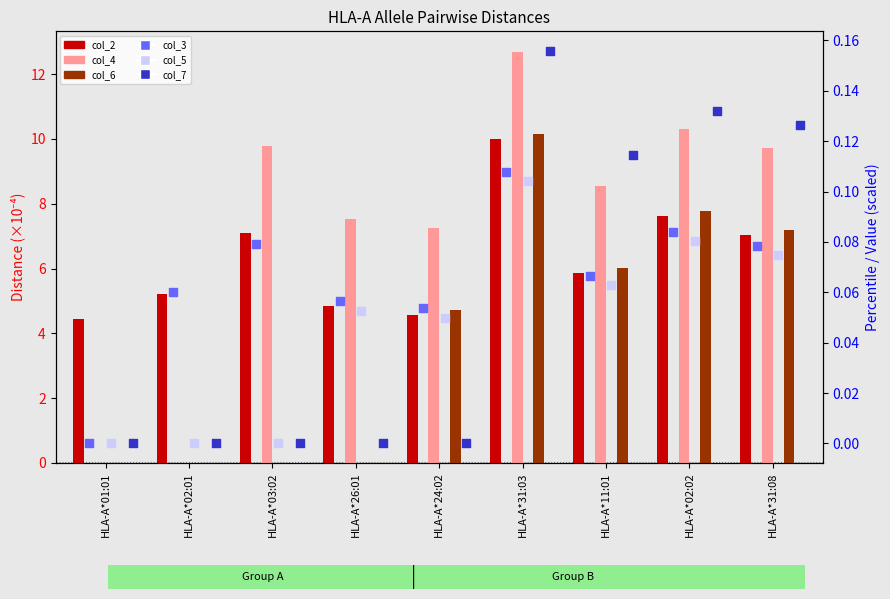

Which series has the widest spread of Y values?

col_4